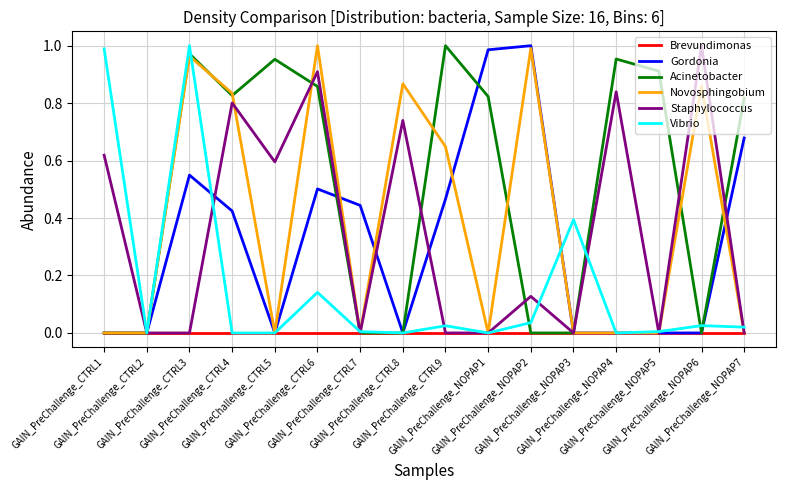

Which series has the largest total across all categories?

Acinetobacter